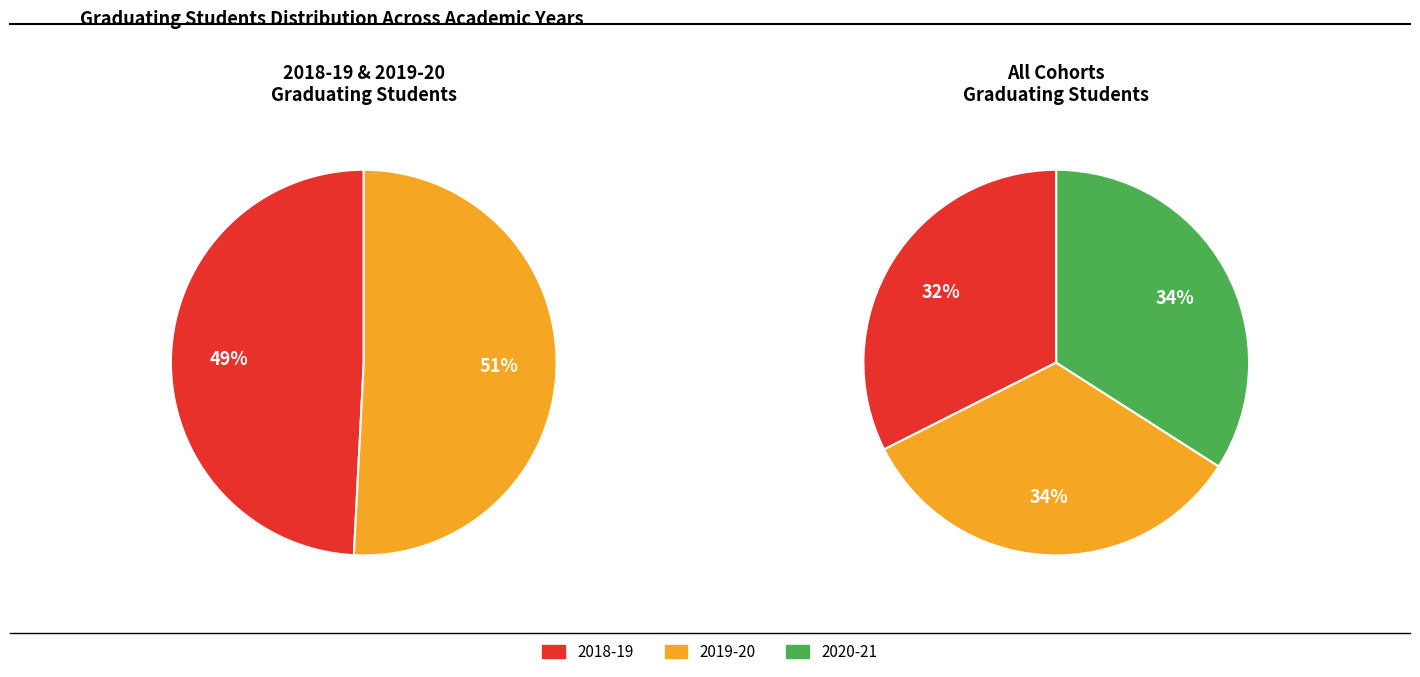

To the nearest percent, what is the average slice percentage?

33%